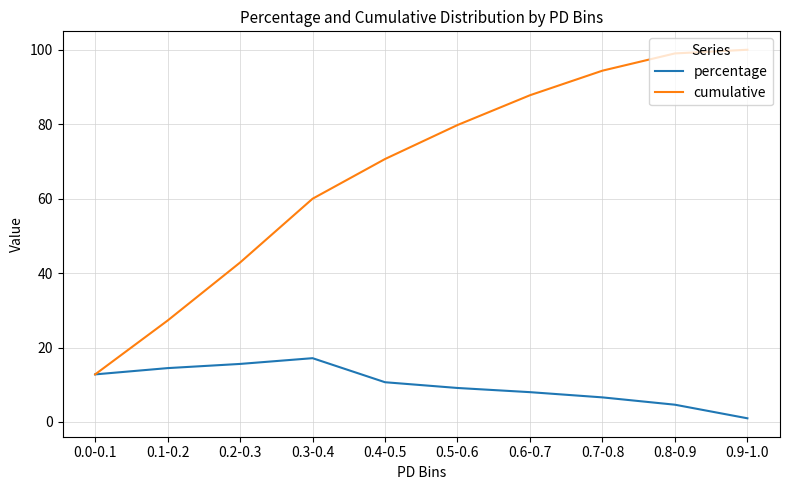

What position from the right is 0.1-0.2?

9